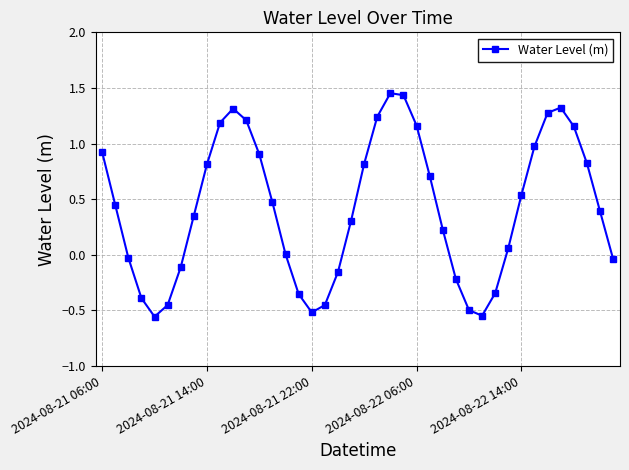

True or false: there are more than 2 points higher than both neighbors.

True